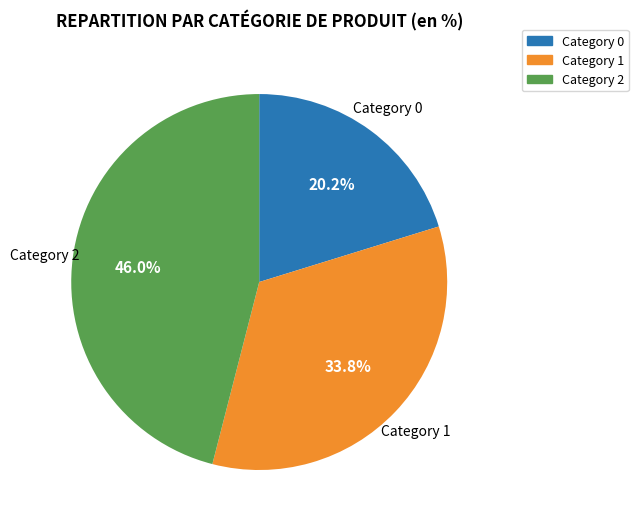

Is there a majority slice in this chart?

No